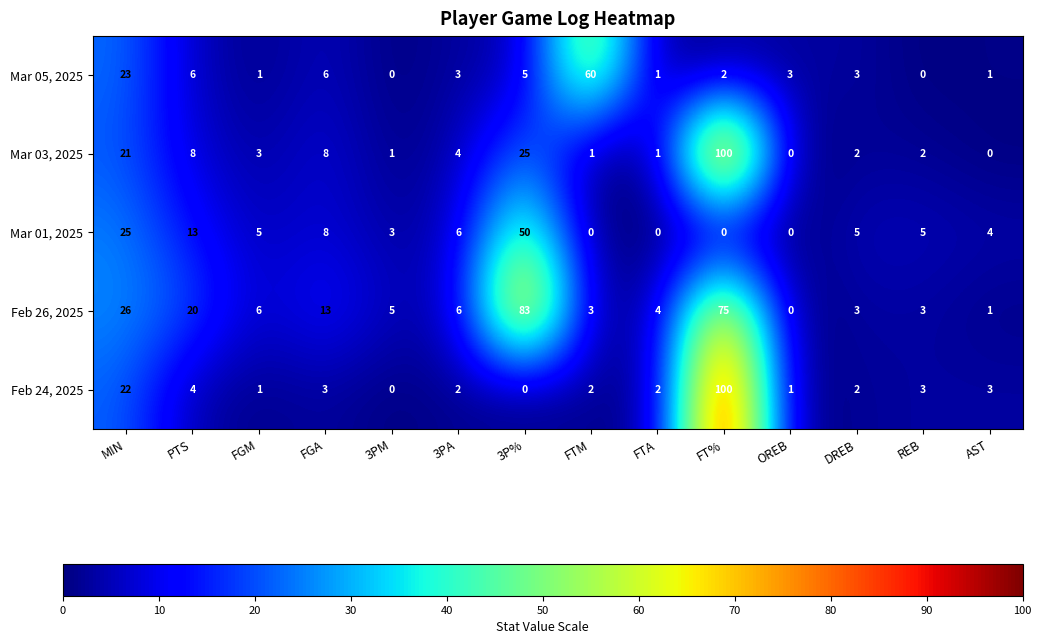

What is the greatest value displayed?

100